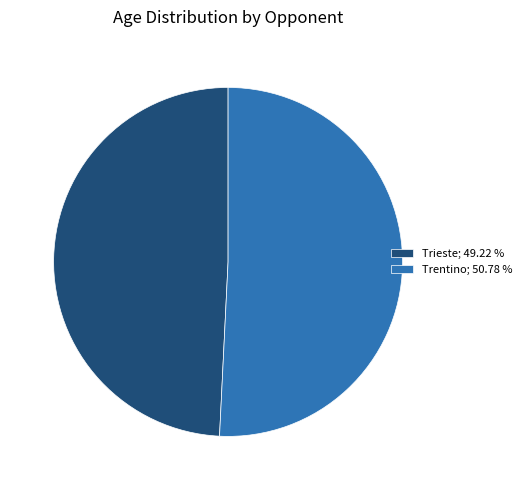

Which has a higher value, Trentino or Trieste?

Trentino